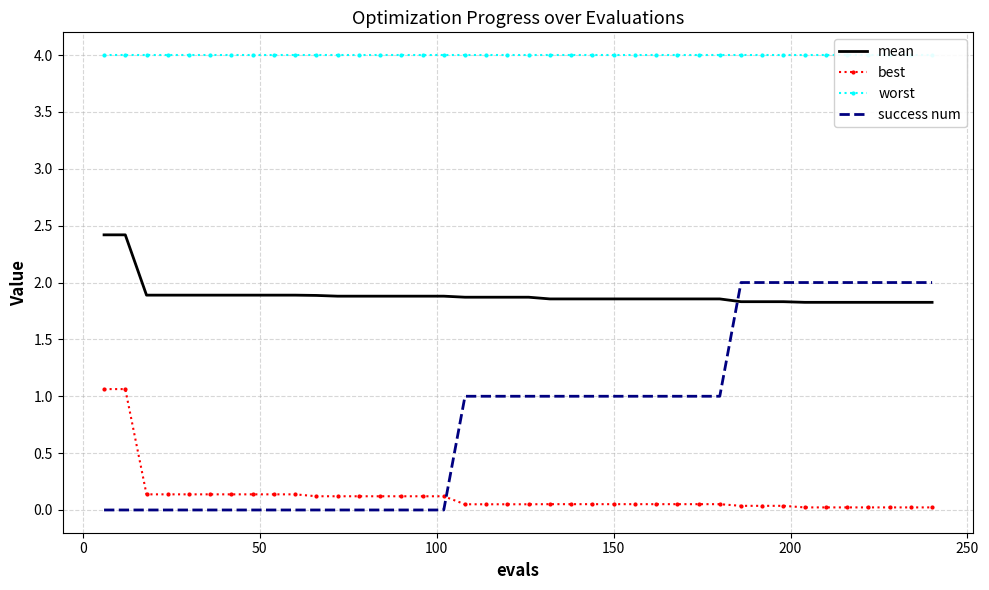

True or false: best and success num intersect in this chart.

True